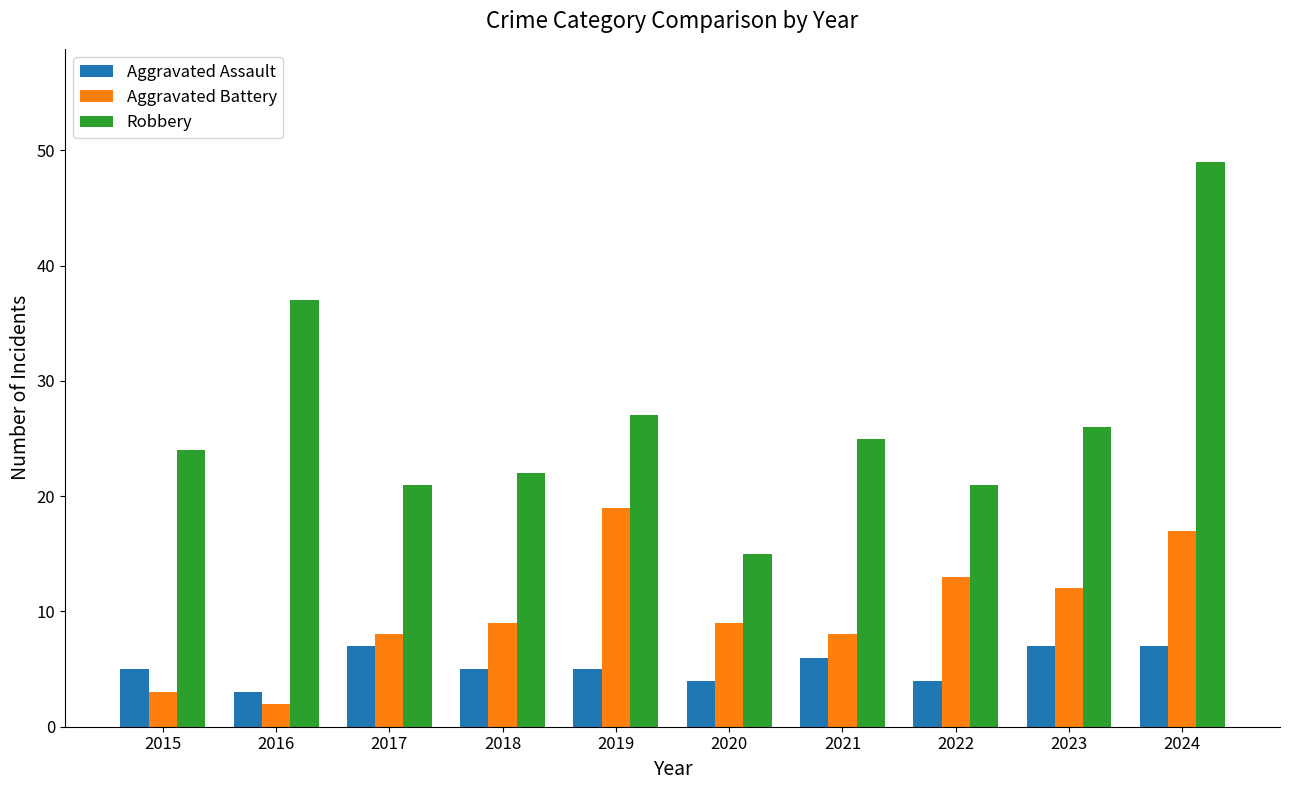

The value of Aggravated Battery at 2015 is 3. True or false?

True